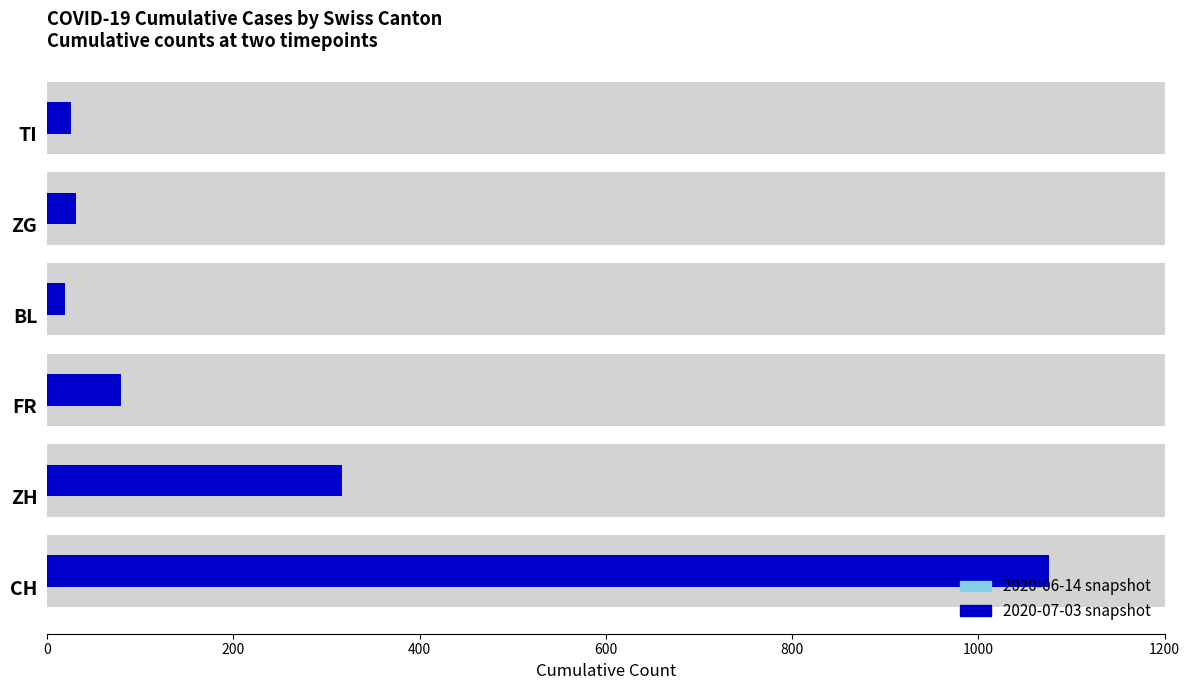

What is the sum of all 2020-07-03 (SH=5) values?

1548